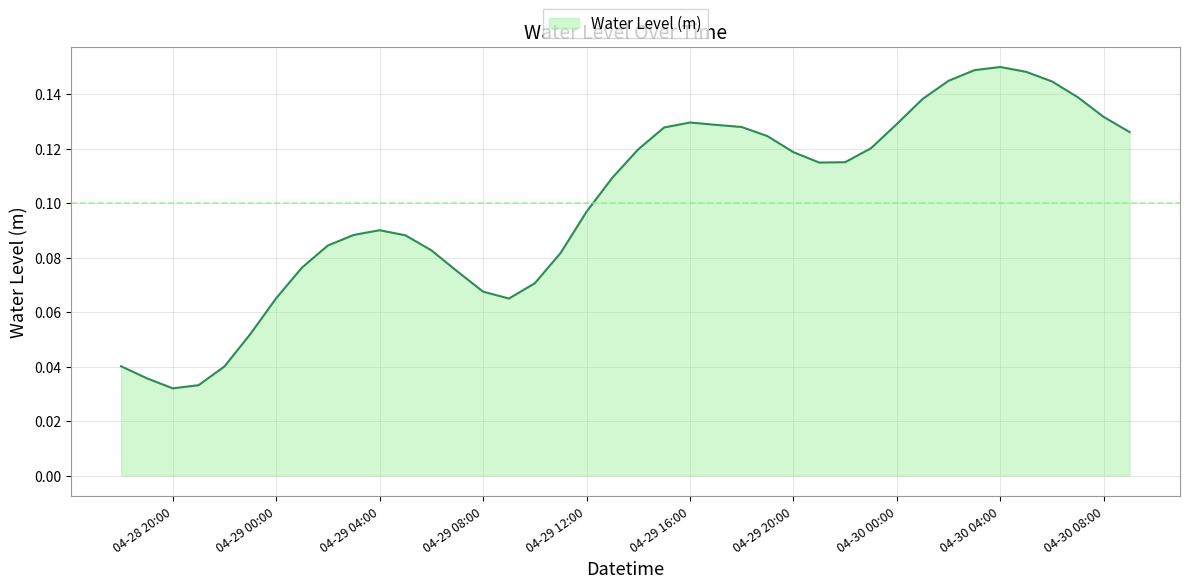

Is this an area chart (filled region under the line)?

Yes